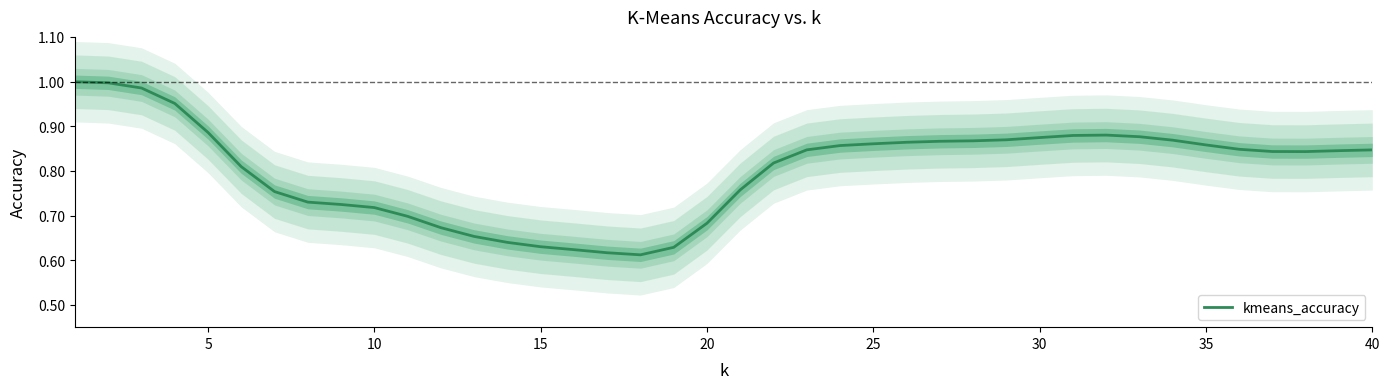

How many interior local peaks (higher than both neighbors) does the data have?

1